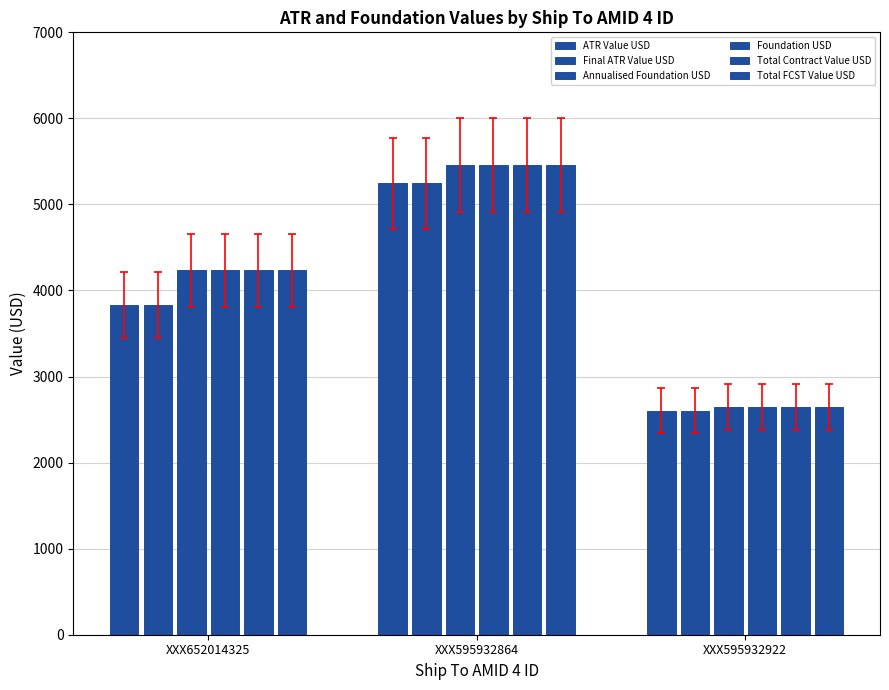

How many values in the Total Contract Value USD series are below 4233?

1